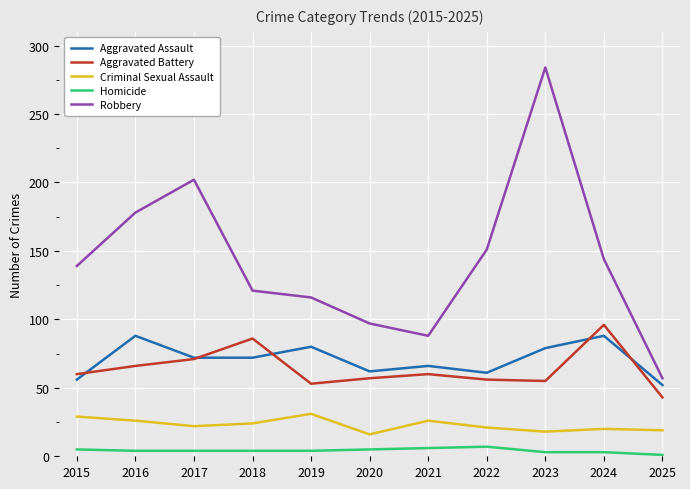

What is the spread (max minus min) of values at 2016?

174